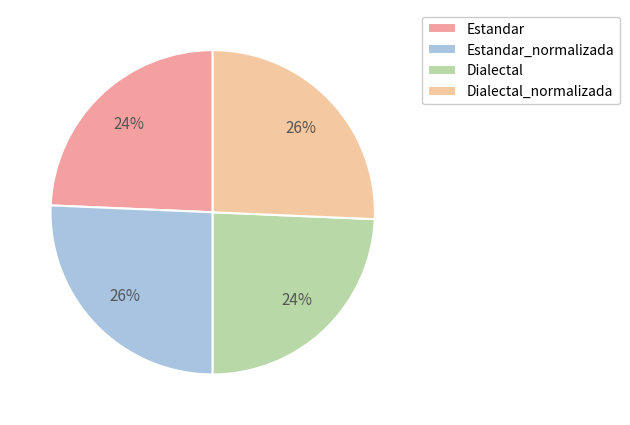

Approximately how many times larger is the value at Estandar compared to Dialectal?

1.0